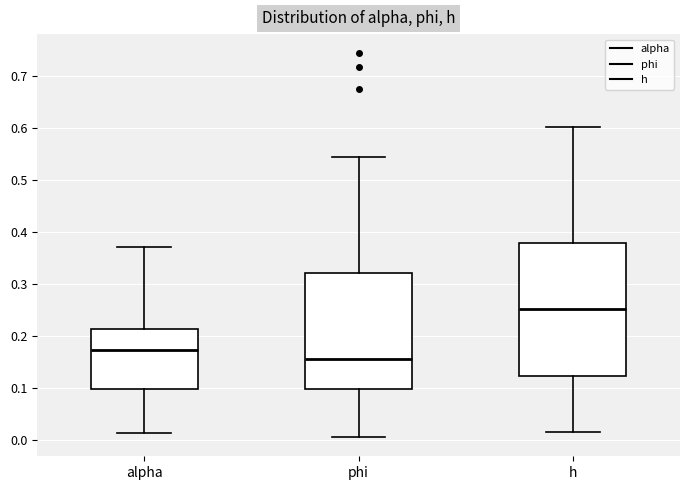

Reading left to right, transcribe this box plot: for each box, give where its median line is, the range the box spans, and where its two whiskers end, as read against the y-axis. The values are not printed on the chart, so give them approximately, as read against the axis.

alpha: median 0.17, box 0.10 to 0.21, whiskers 0.01 to 0.37
phi: median 0.16, box 0.10 to 0.32, whiskers 0.01 to 0.55
h: median 0.25, box 0.12 to 0.38, whiskers 0.02 to 0.60